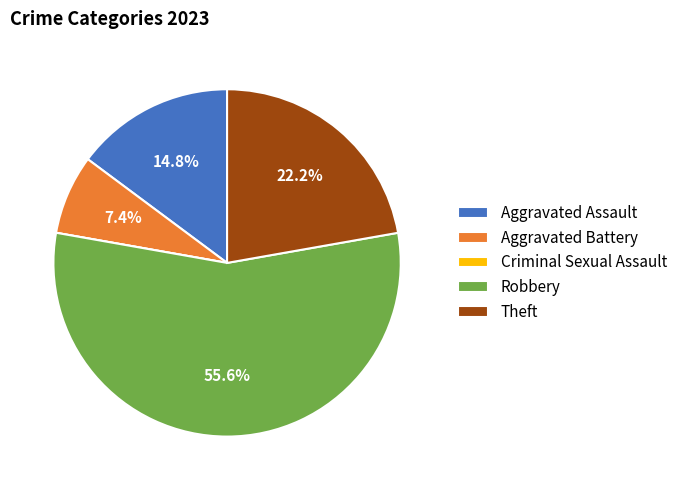

Which slice is the largest?

Robbery